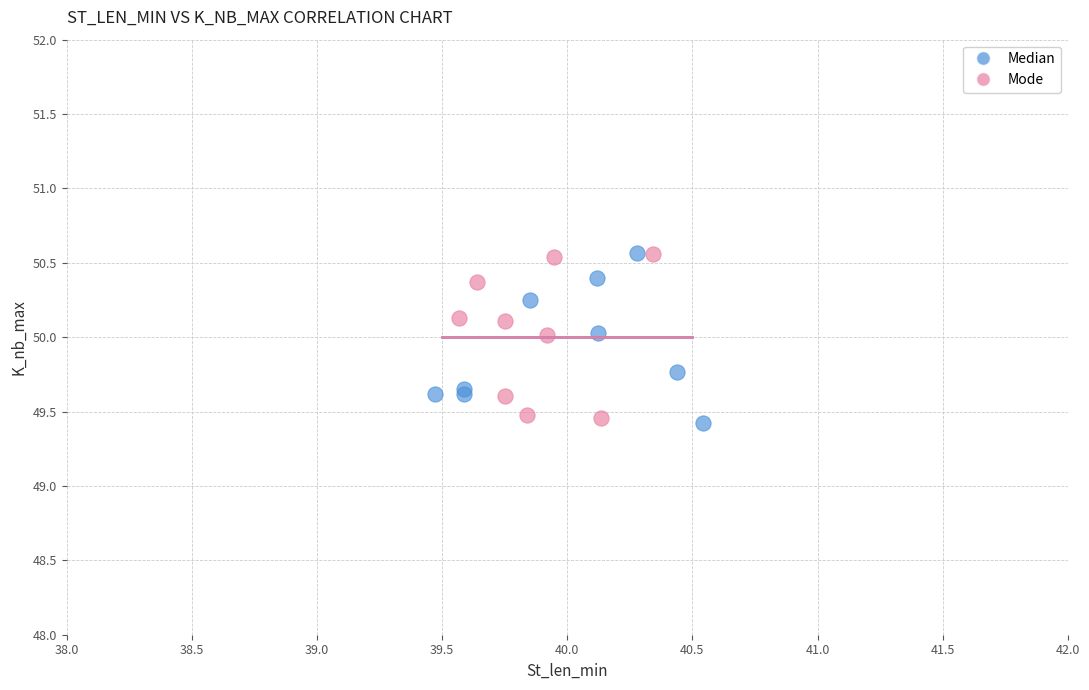

What are all the series names shown in the legend?

Median, Mode